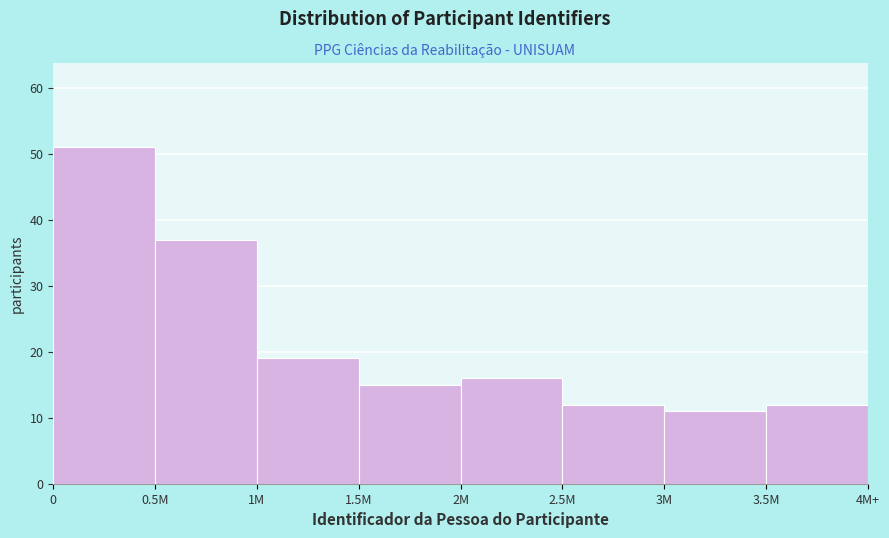

Reading left to right, list all the values displayed in this chart.

0=51	0.5M=37	1M=19	1.5M=15	2M=16	2.5M=12	3M=11	3.5M=12